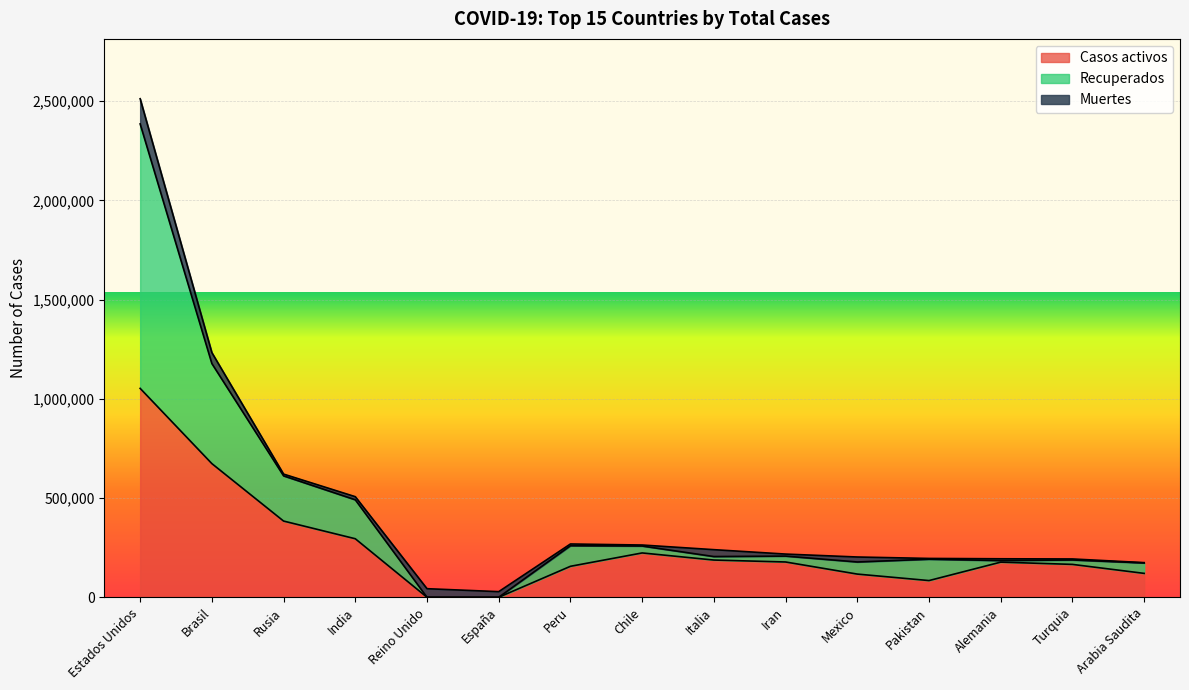

The value of Casos activos at Turquia is 165706. True or false?

True